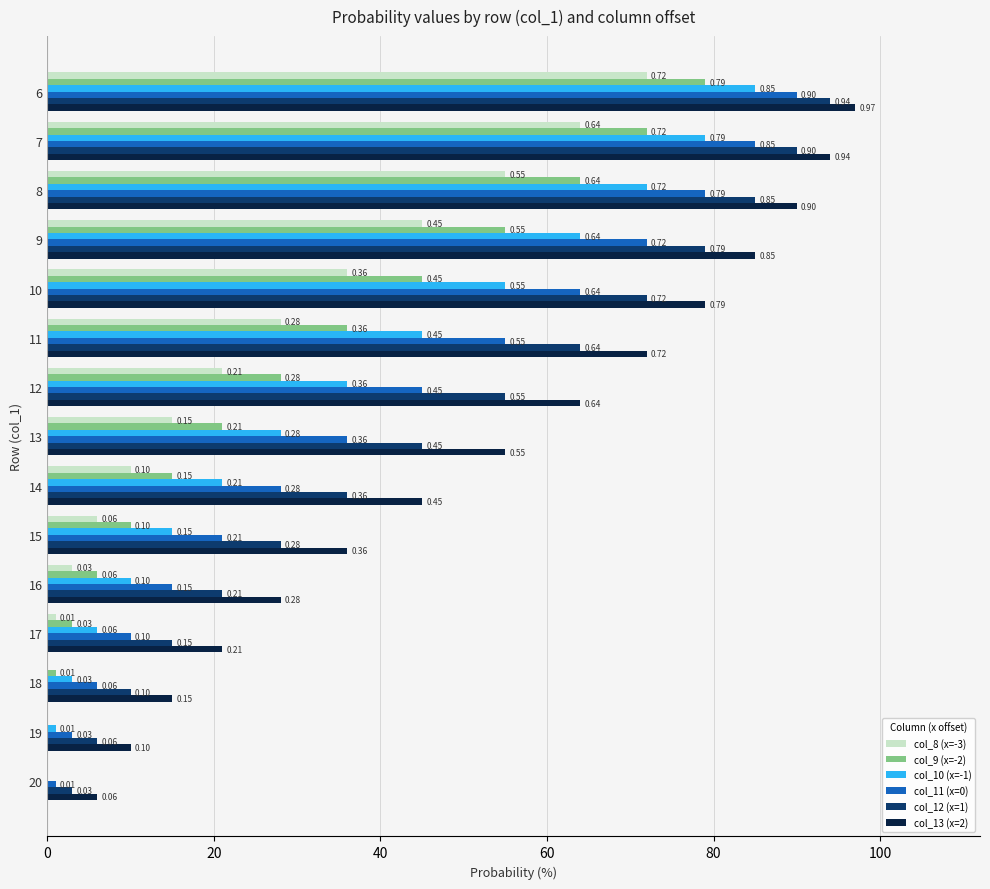

Reading left to right, what are all the values shown in this chart?

col_8 (x=-3): 0.7	0.6	0.6	0.5	0.4	0.3	0.2	0.1	0.1	0.1	0.0	0.0	0.0	0.0	0.0
col_9 (x=-2): 0.8	0.7	0.6	0.6	0.5	0.4	0.3	0.2	0.1	0.1	0.1	0.0	0.0	0.0	0.0
col_10 (x=-1): 0.8	0.8	0.7	0.6	0.6	0.5	0.4	0.3	0.2	0.1	0.1	0.1	0.0	0.0	0.0
col_11 (x=0): 0.9	0.8	0.8	0.7	0.6	0.6	0.5	0.4	0.3	0.2	0.1	0.1	0.1	0.0	0.0
col_12 (x=1): 0.9	0.9	0.8	0.8	0.7	0.6	0.6	0.5	0.4	0.3	0.2	0.1	0.1	0.1	0.0
col_13 (x=2): 1.0	0.9	0.9	0.8	0.8	0.7	0.6	0.6	0.5	0.4	0.3	0.2	0.1	0.1	0.1